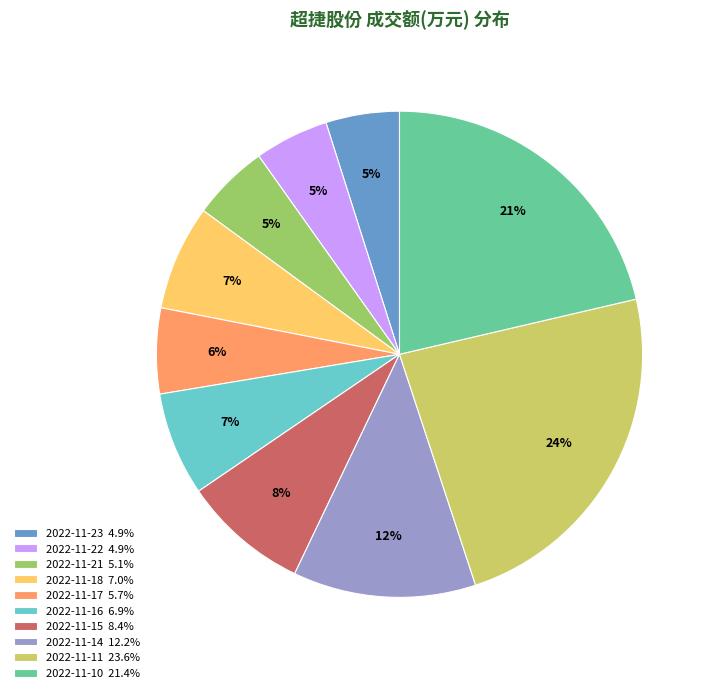

Combined, do 2022-11-16 and 2022-11-15 account for over 50%?

No